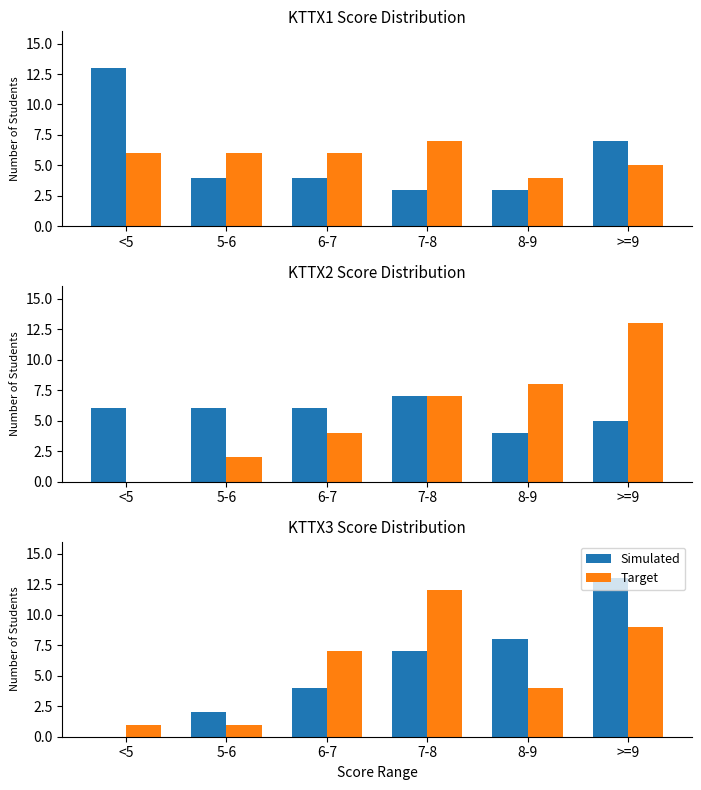

Which category has the highest value in the Simulated series?

>=9